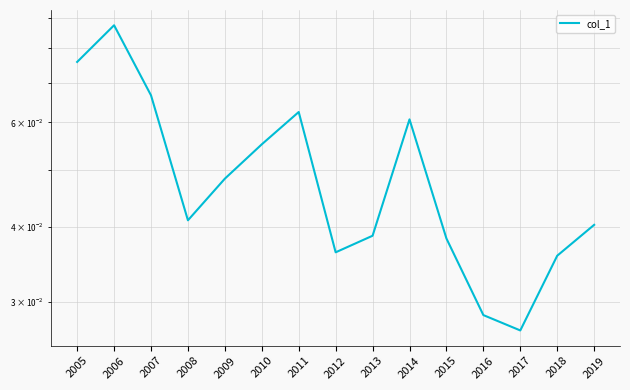

What is the maximum value shown in the chart?

0.1